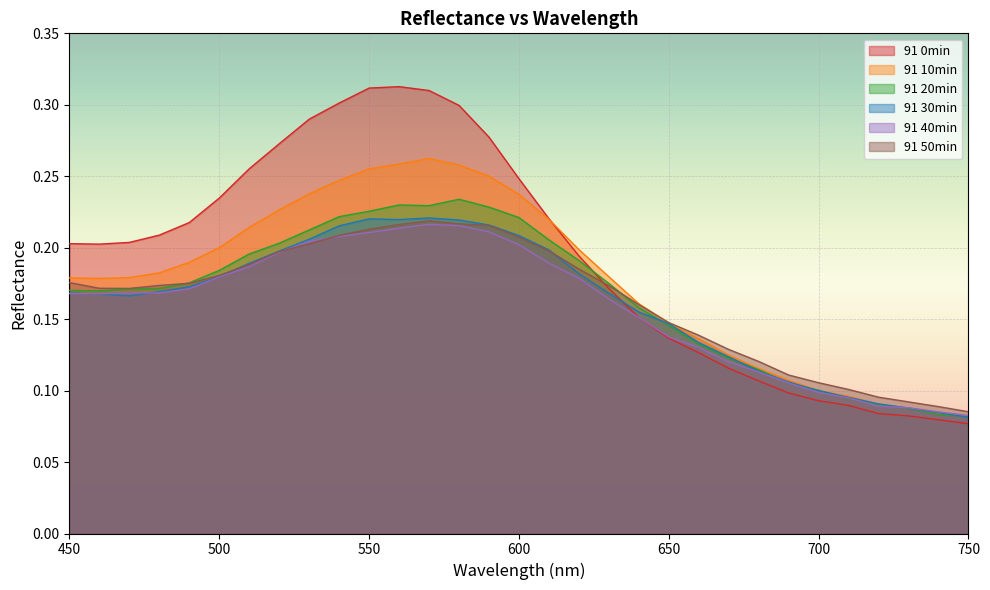

What is the difference between the 91 20min values at 530 and 650?

0.1